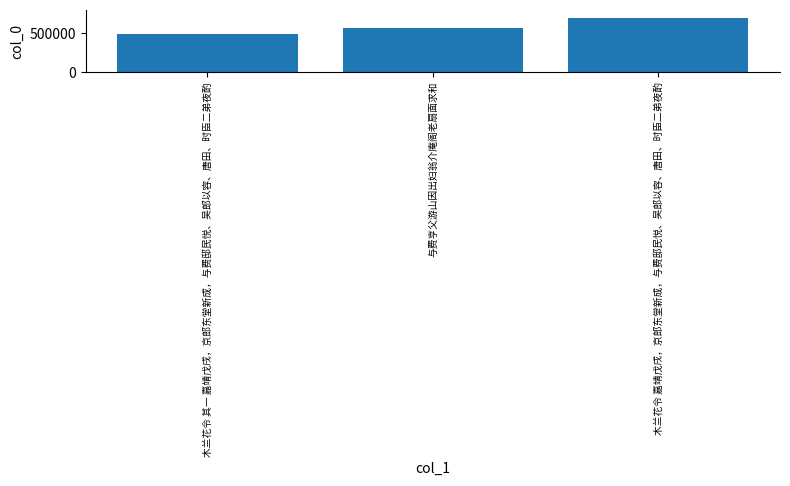

Rank the categories by value from highest to lowest.

木兰花令 嘉靖戊戌，京郎东堂新成，与费邸民悦、吴郎以容、唐田、时臣二弟夜酌, 与费亨父游山因出妇翁介庵阁老扇面求和, 木兰花令 其一 嘉靖戊戌，京郎东堂新成，与费邸民悦、吴郎以容、唐田、时臣二弟夜酌